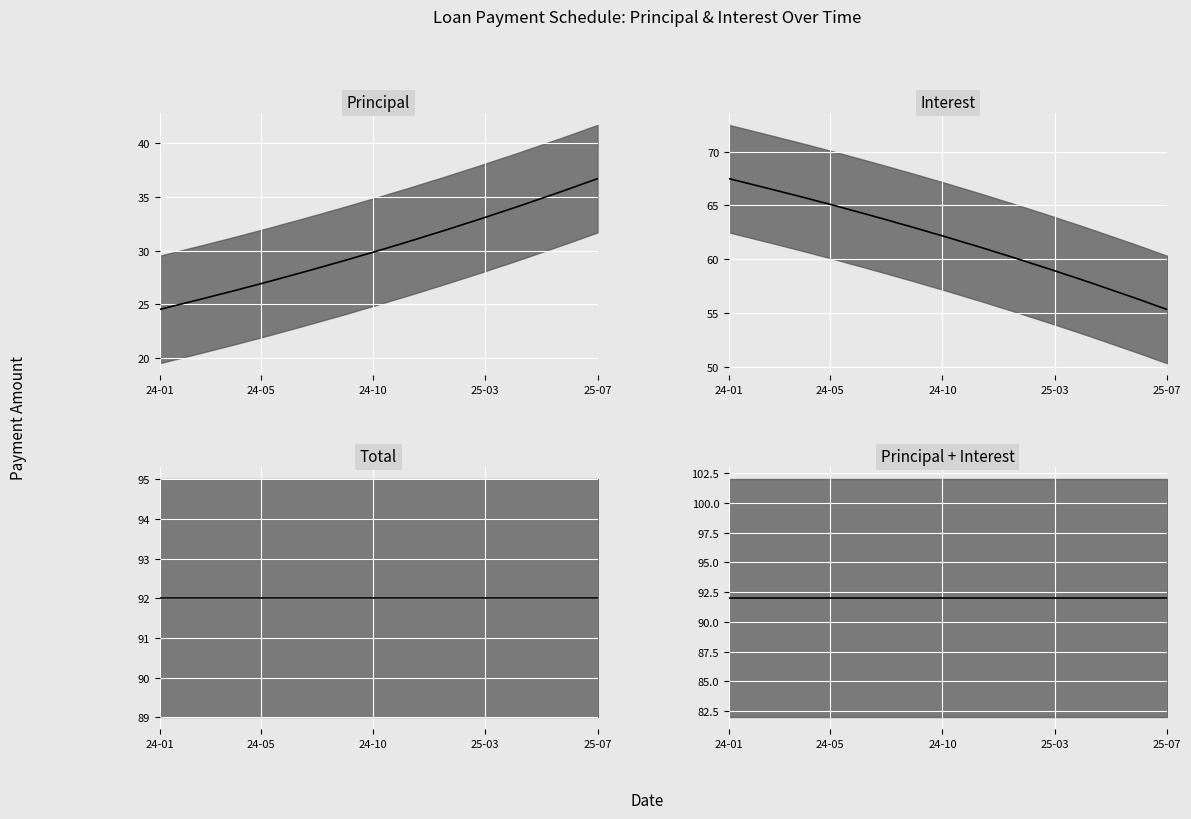

True or false: Interest median and Principal + Interest median intersect in this chart.

False